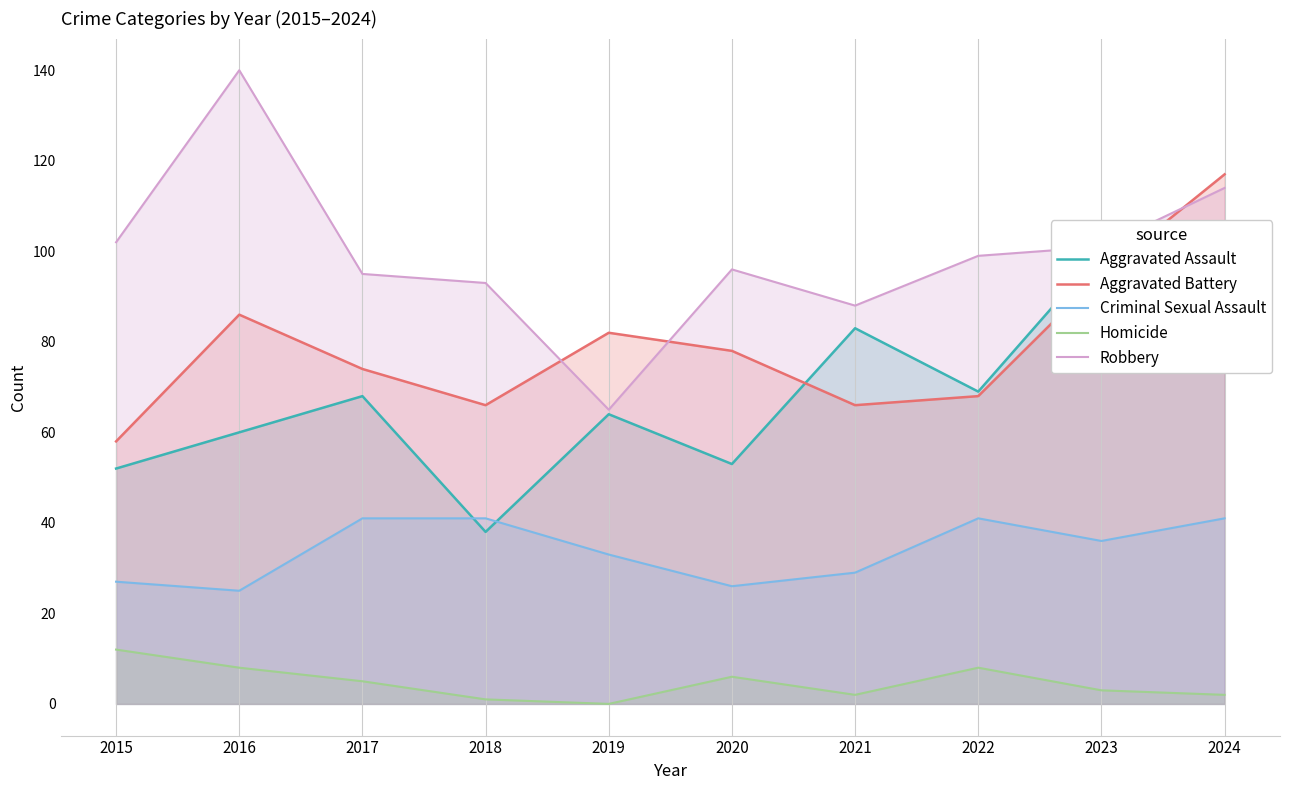

True or false: Criminal Sexual Assault has more than 1 interior local peaks.

False